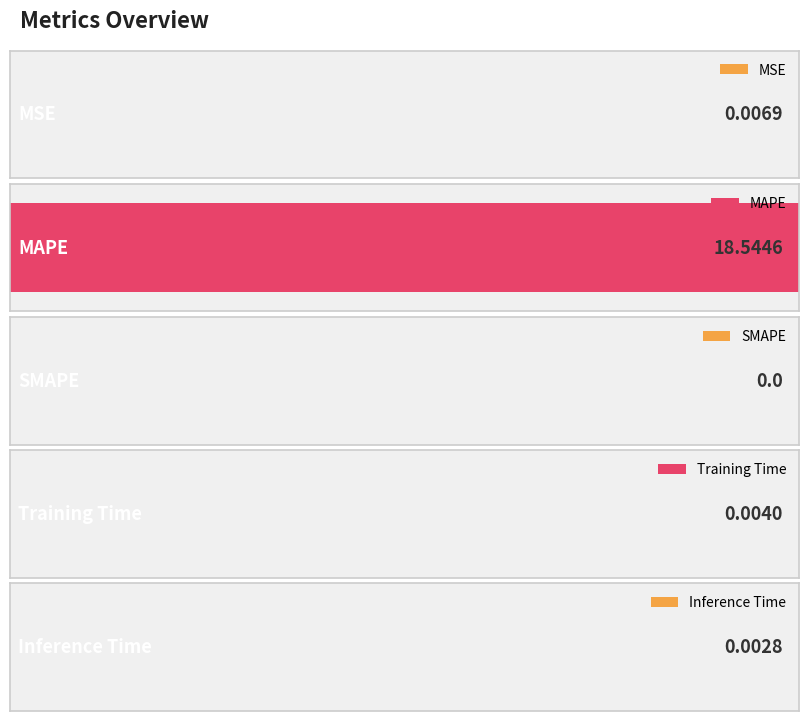

What is the average value?

3.7